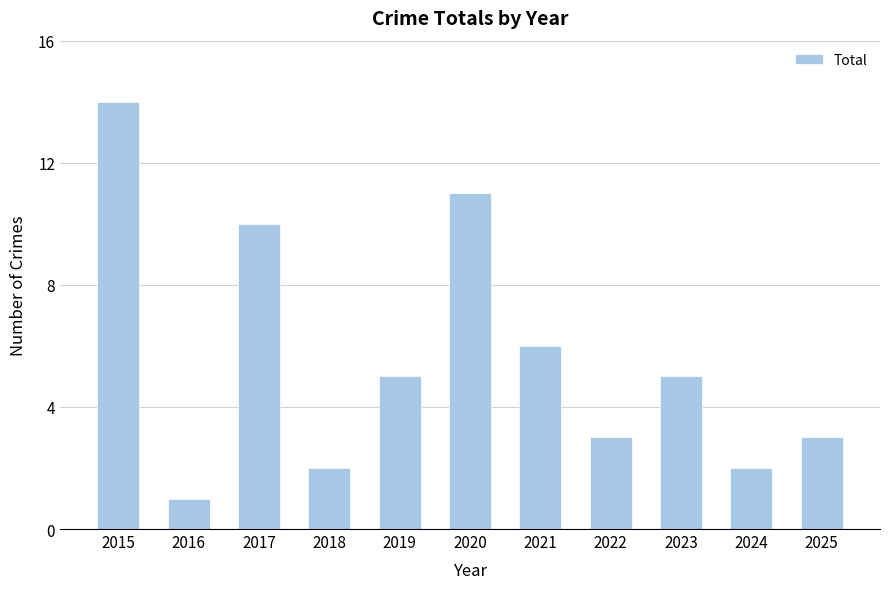

Where is the data nearest to the value 7?

2021